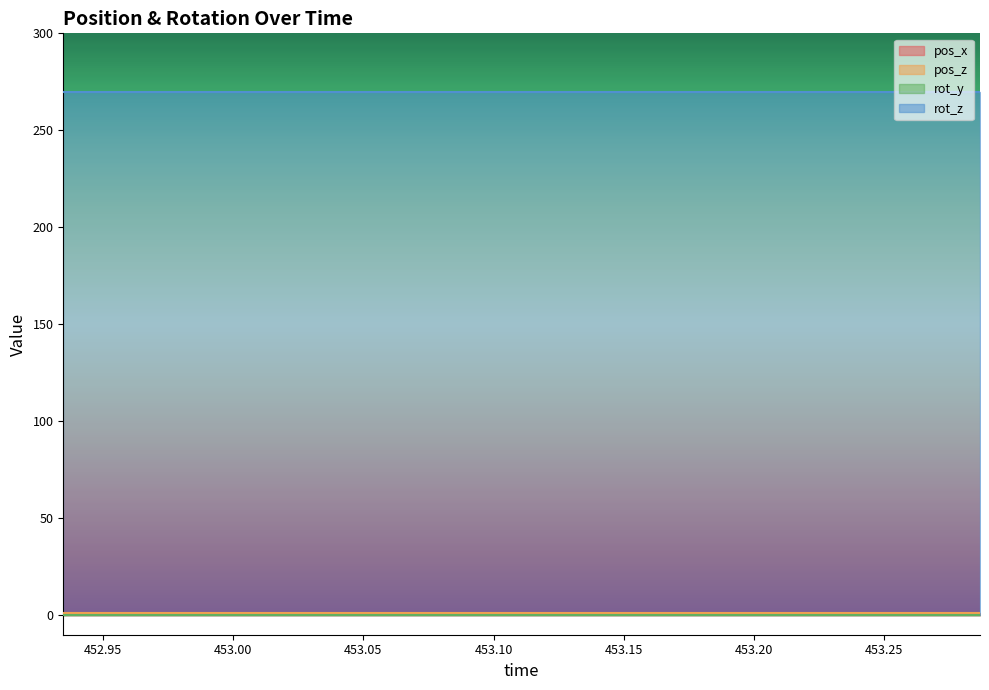

True or false: pos_z and rot_z intersect in this chart.

False